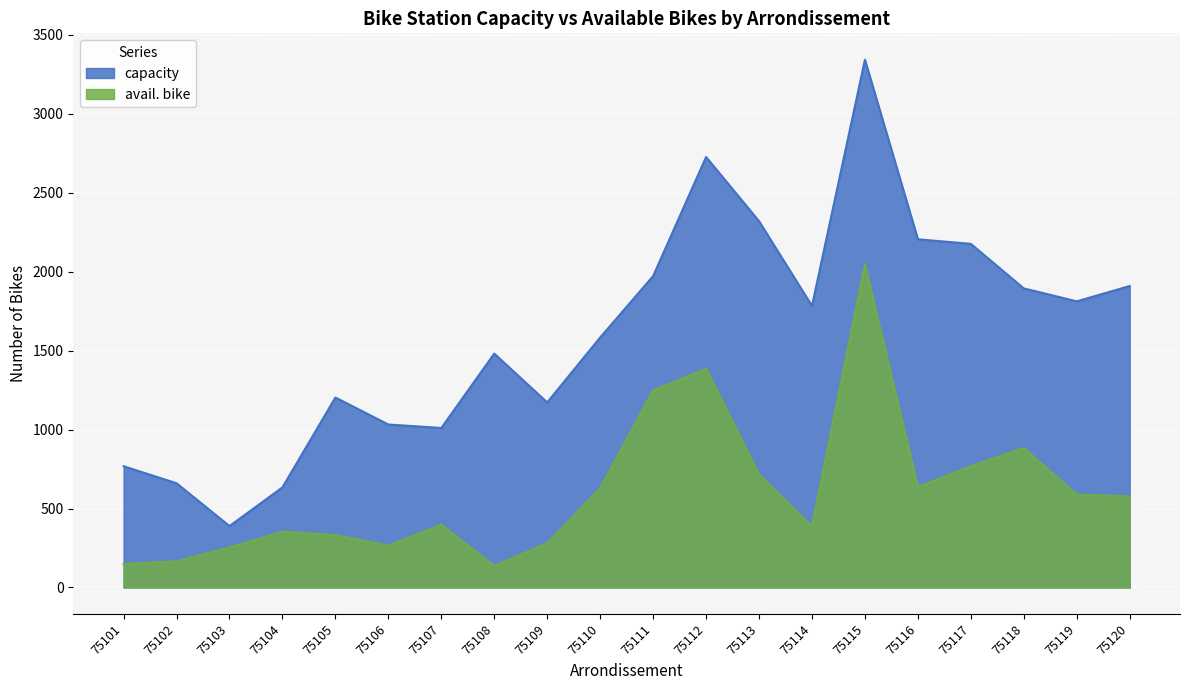

What are all the series names shown in the legend?

capacity, avail. bike